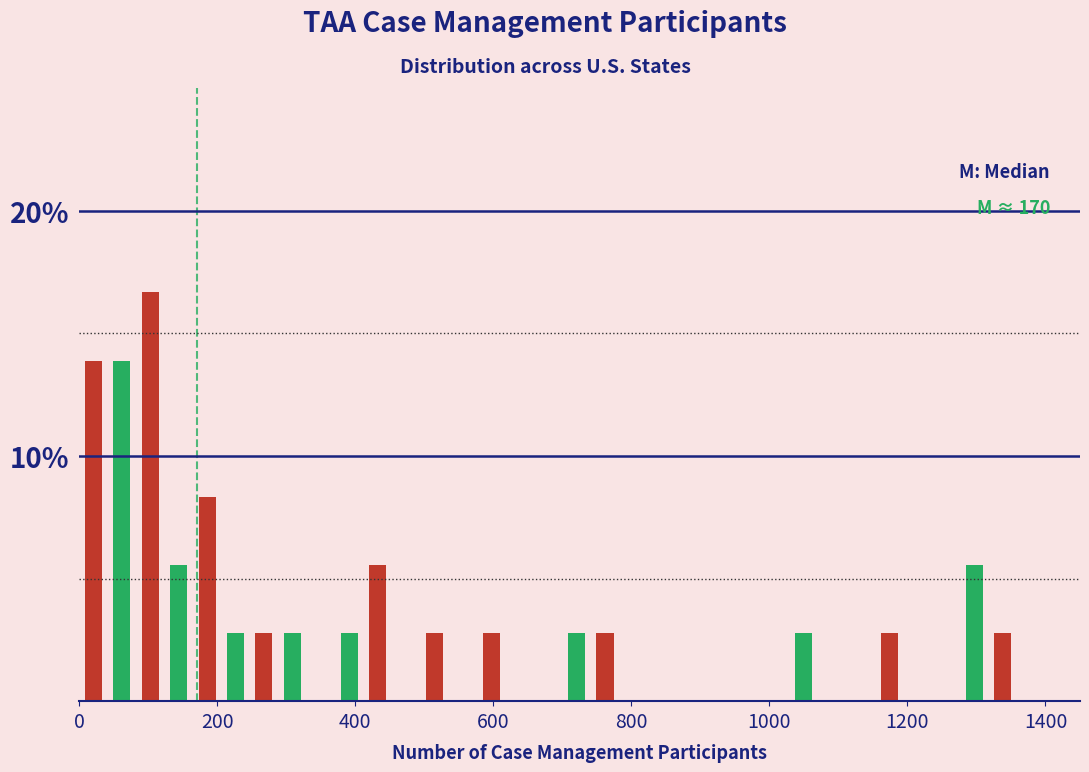

Around what value on the x-axis is the tallest bar? Give the approximate position of its centre, as read against the axis.

100